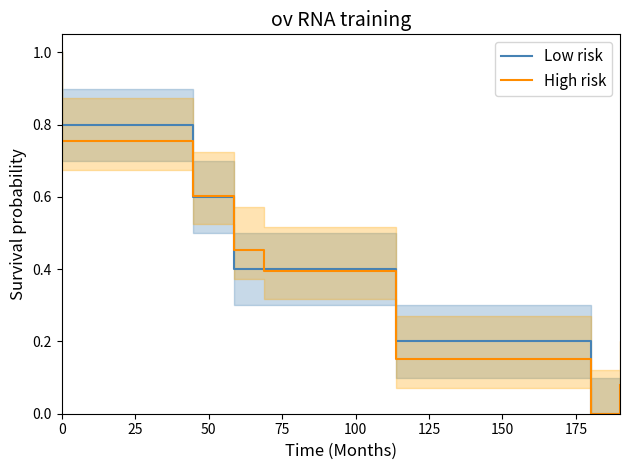

At 50, list the series in order from smallest to largest.

Low risk, High risk